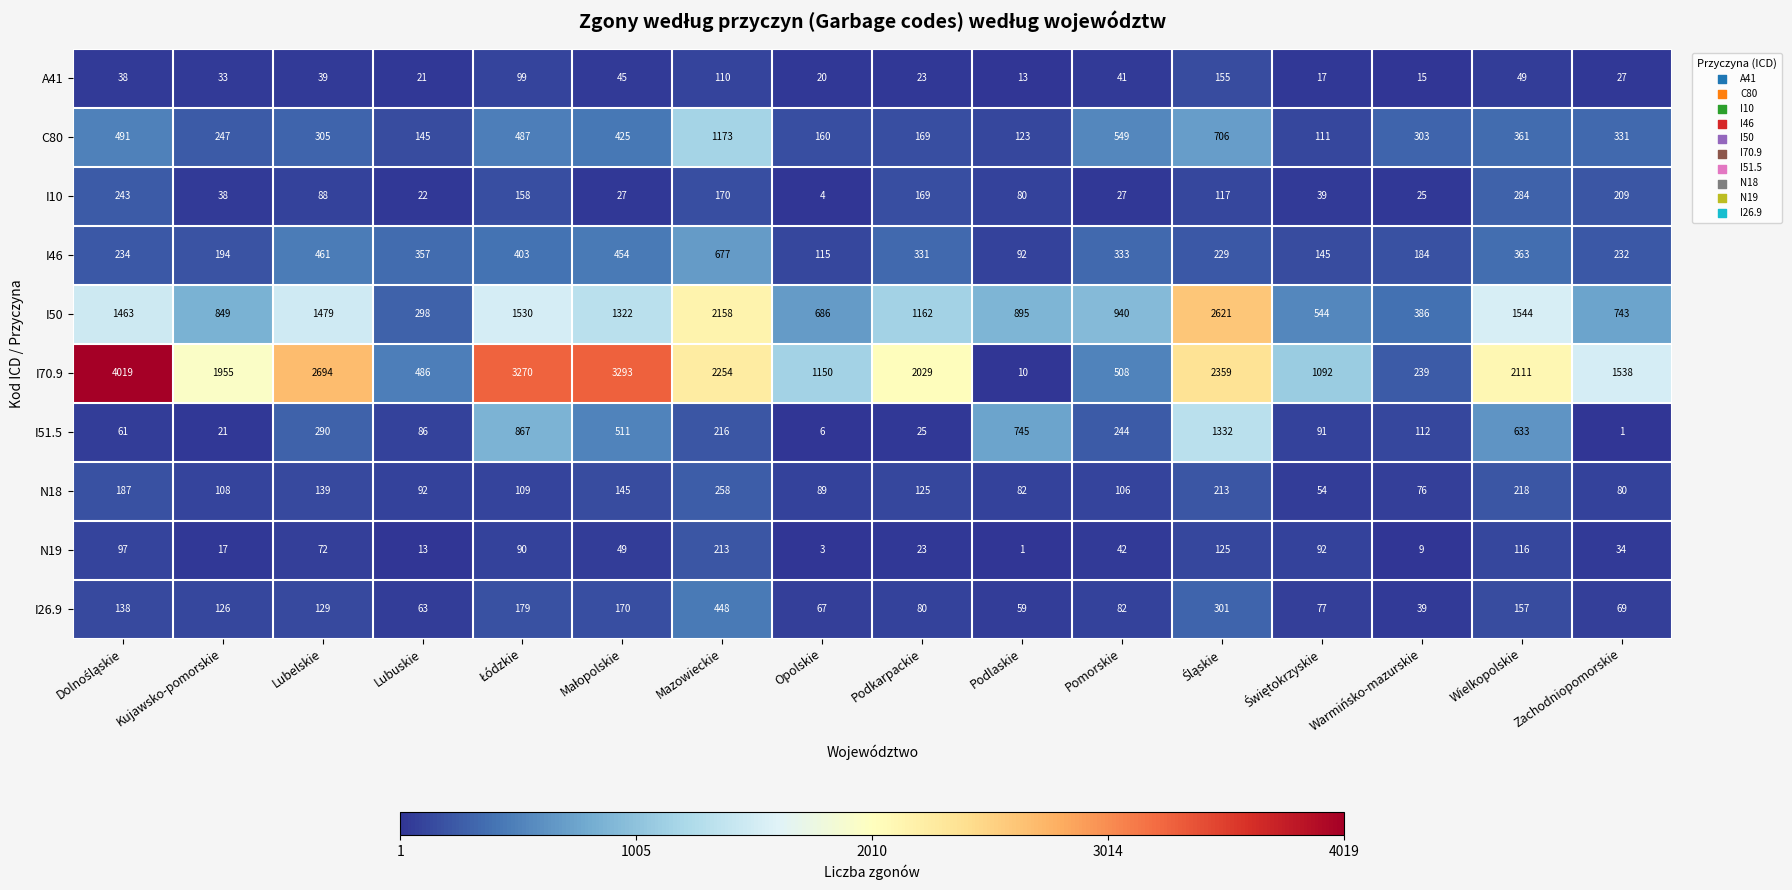

At which label does I10 reach its minimum?

Opolskie